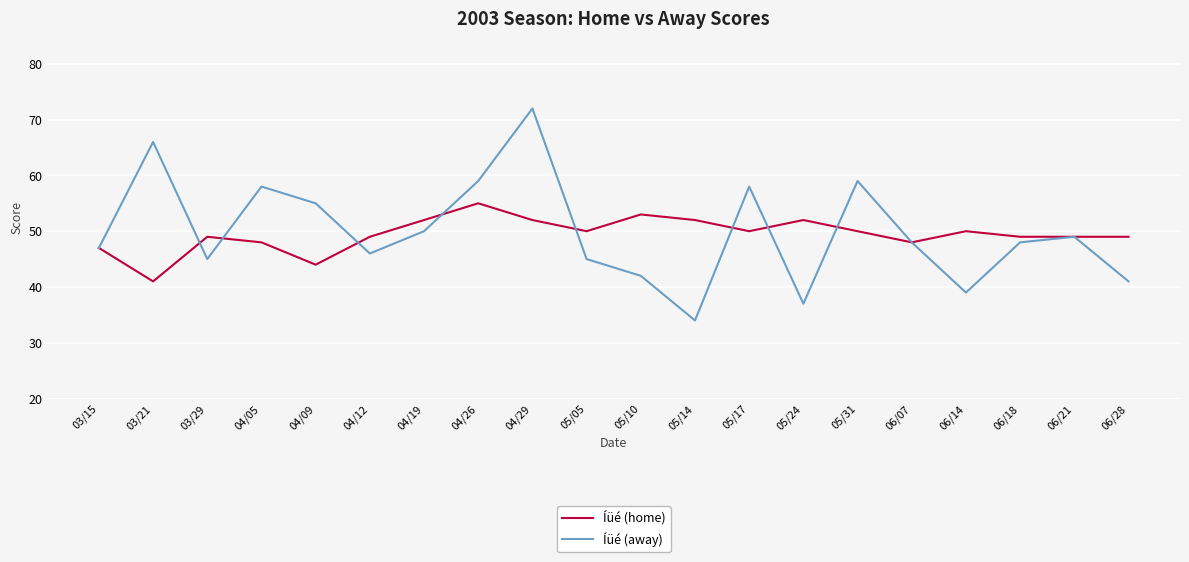

Reading right to left, what are all the values shown in this chart?

Íüé (home): 49	49	49	50	48	50	52	50	52	53	50	52	55	52	49	44	48	49	41	47
Íüé (away): 41	49	48	39	48	59	37	58	34	42	45	72	59	50	46	55	58	45	66	47